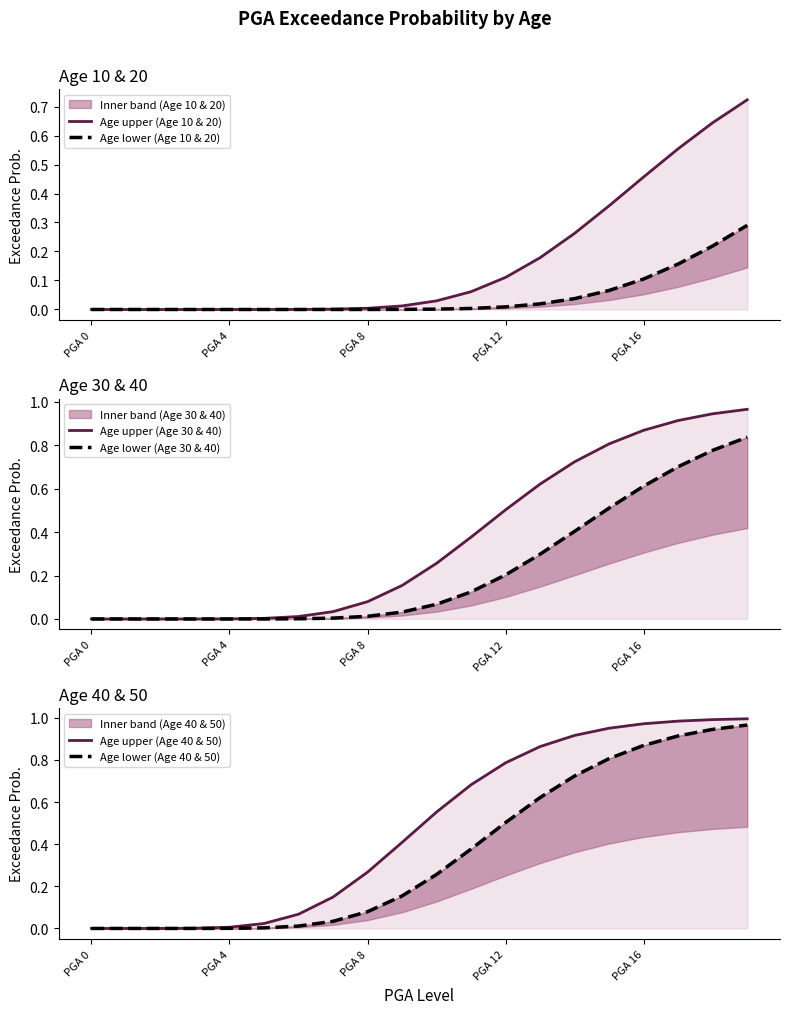

At which category is the sum across all series the highest?

19